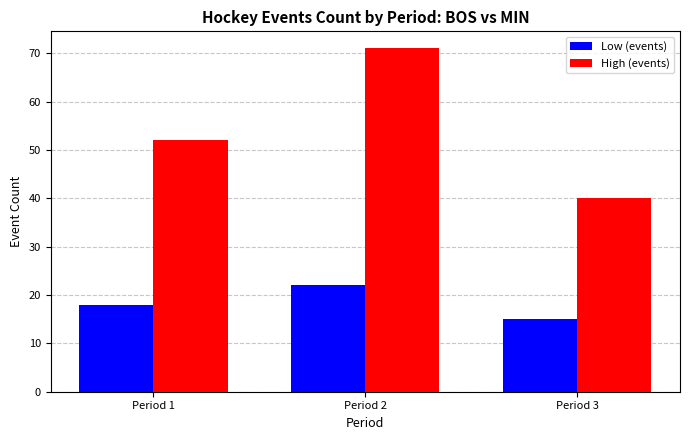

What is the value of the High (events) bar at the 3rd from the left?

40